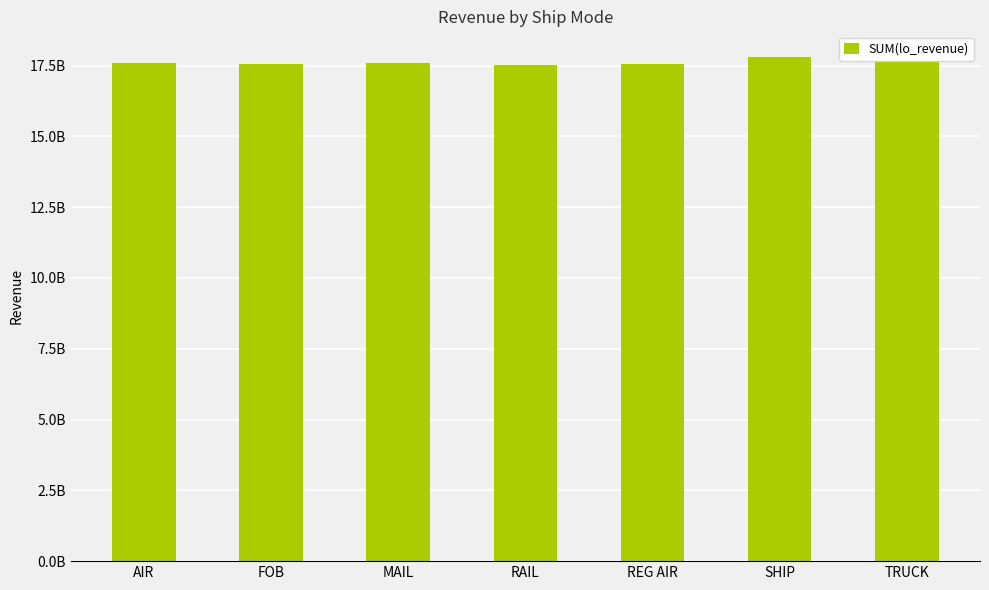

Rank the categories by value from lowest to highest.

RAIL, FOB, REG AIR, MAIL, AIR, TRUCK, SHIP